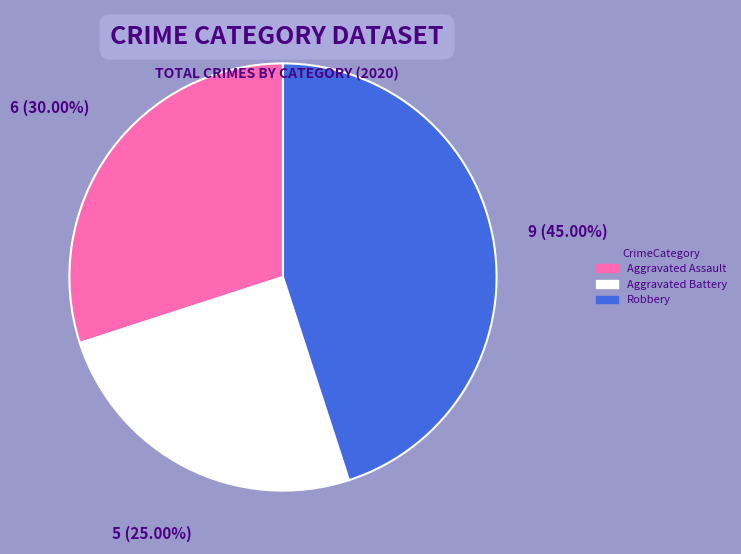

Which has a higher value, Aggravated Assault or Robbery?

Robbery